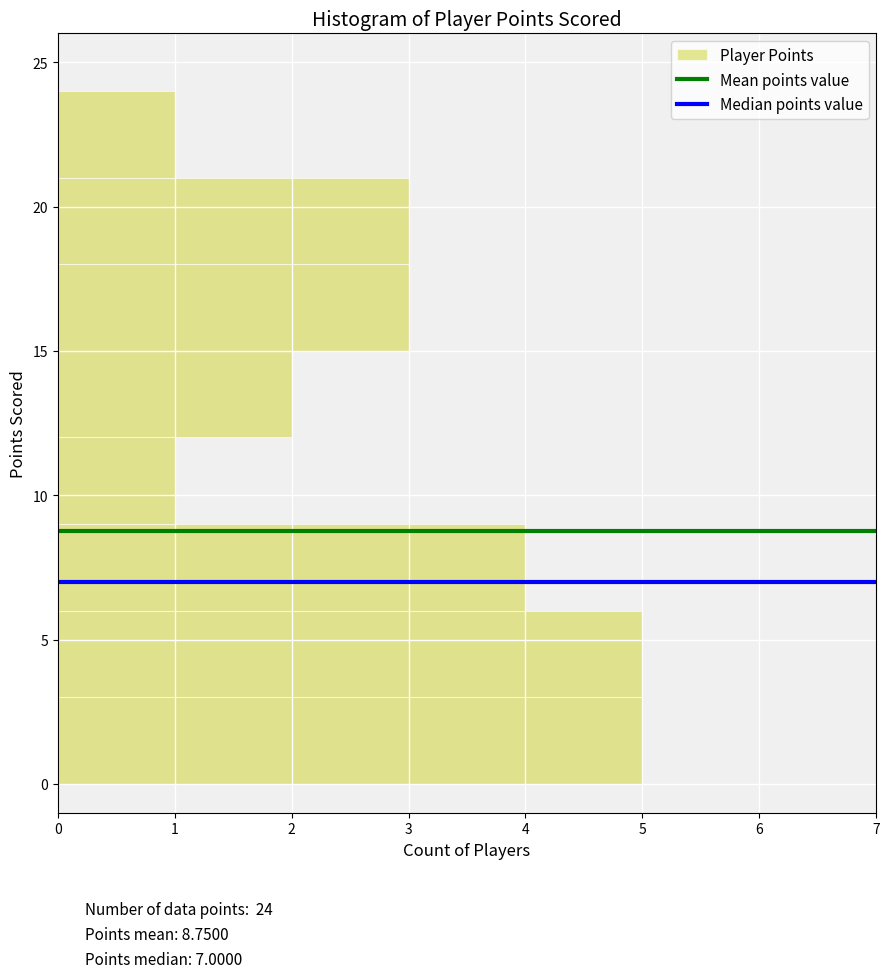

How long is the bar that spans 9 to 12 on the y-axis? The values are not printed on the chart, so give them approximately, as read against the axis.

1